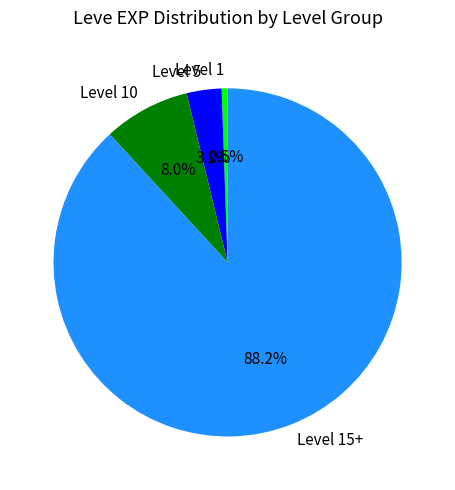

What percentage is NOT represented by Level 10?

92.0%